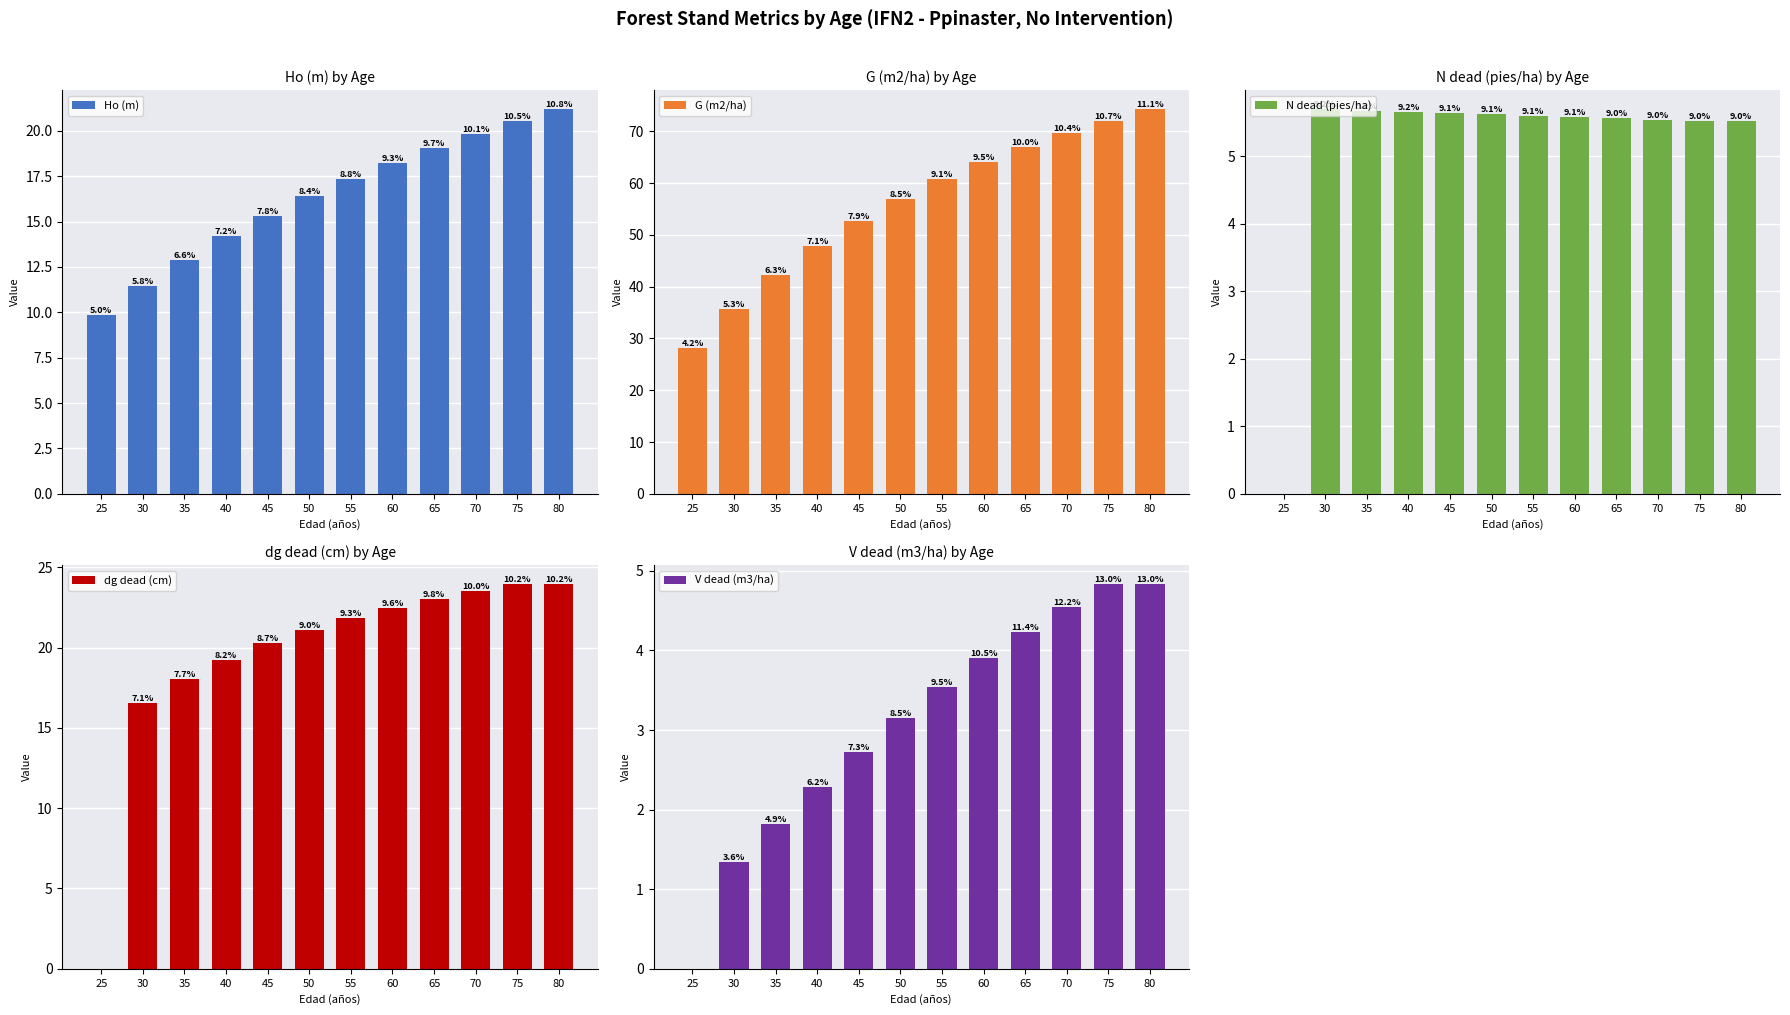

How many bars are there in each group?

5